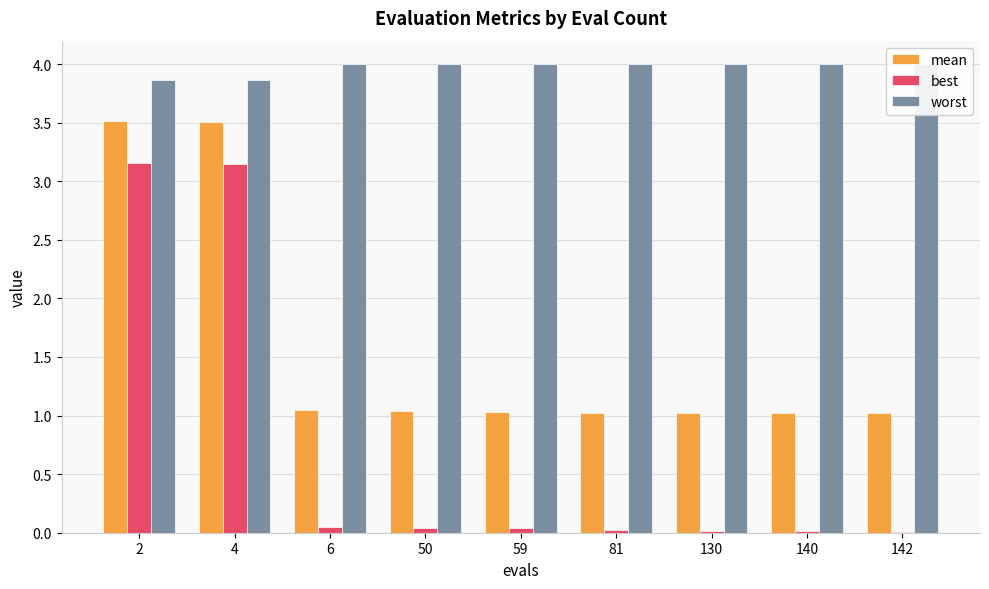

Where is best nearest to the value 1?

6